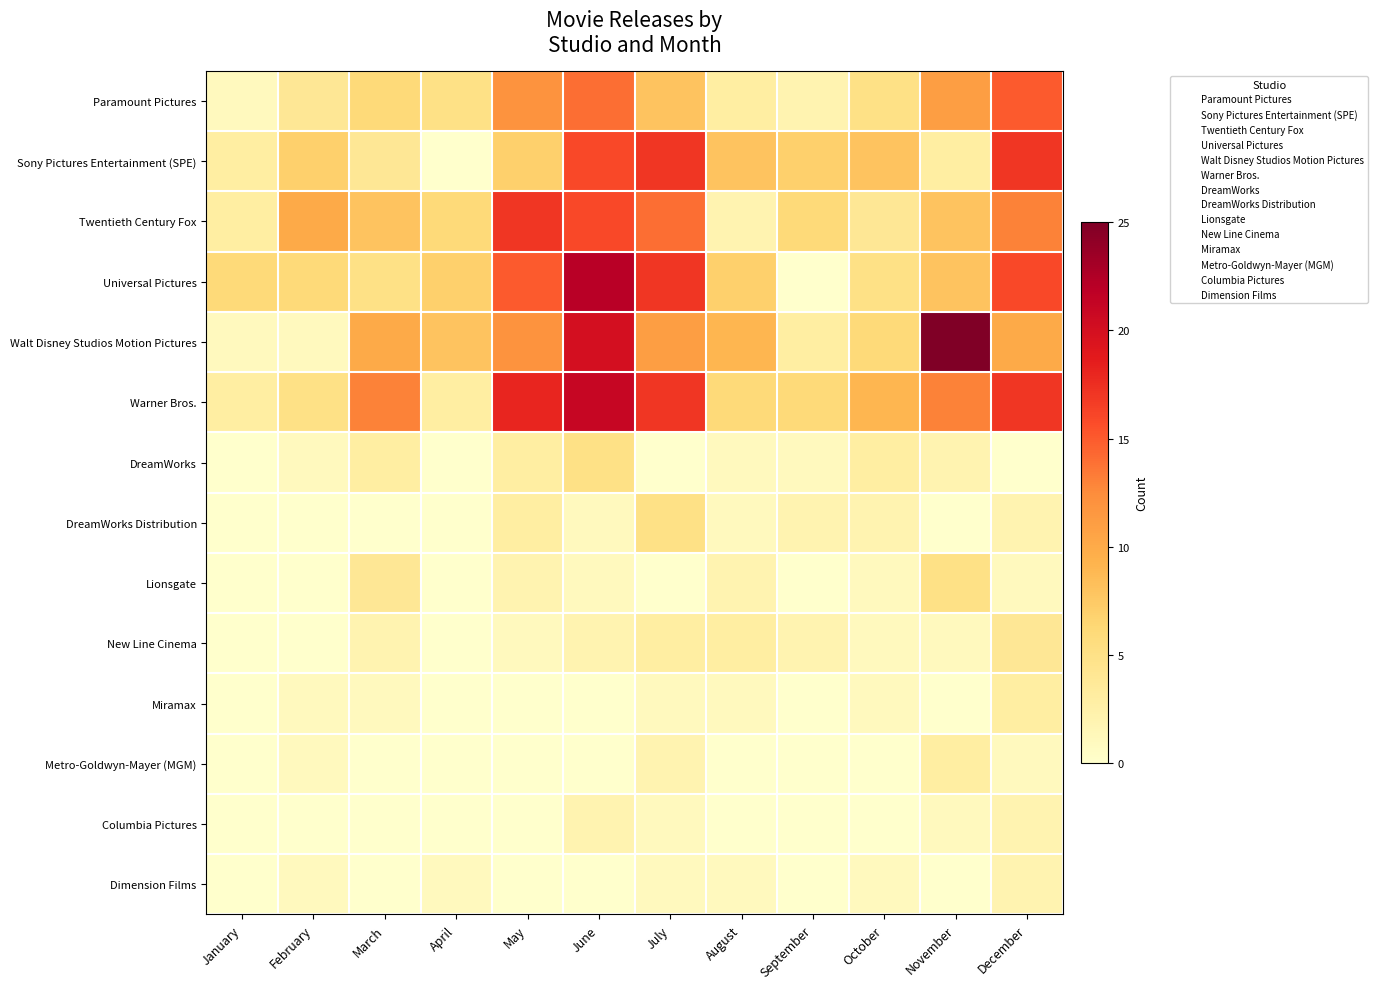

List the series in order of their peak value, lowest first.

Columbia Pictures, Dimension Films, Miramax, Metro-Goldwyn-Mayer (MGM), New Line Cinema, DreamWorks, DreamWorks Distribution, Lionsgate, Paramount Pictures, Sony Pictures Entertainment (SPE), Twentieth Century Fox, Warner Bros., Universal Pictures, Walt Disney Studios Motion Pictures